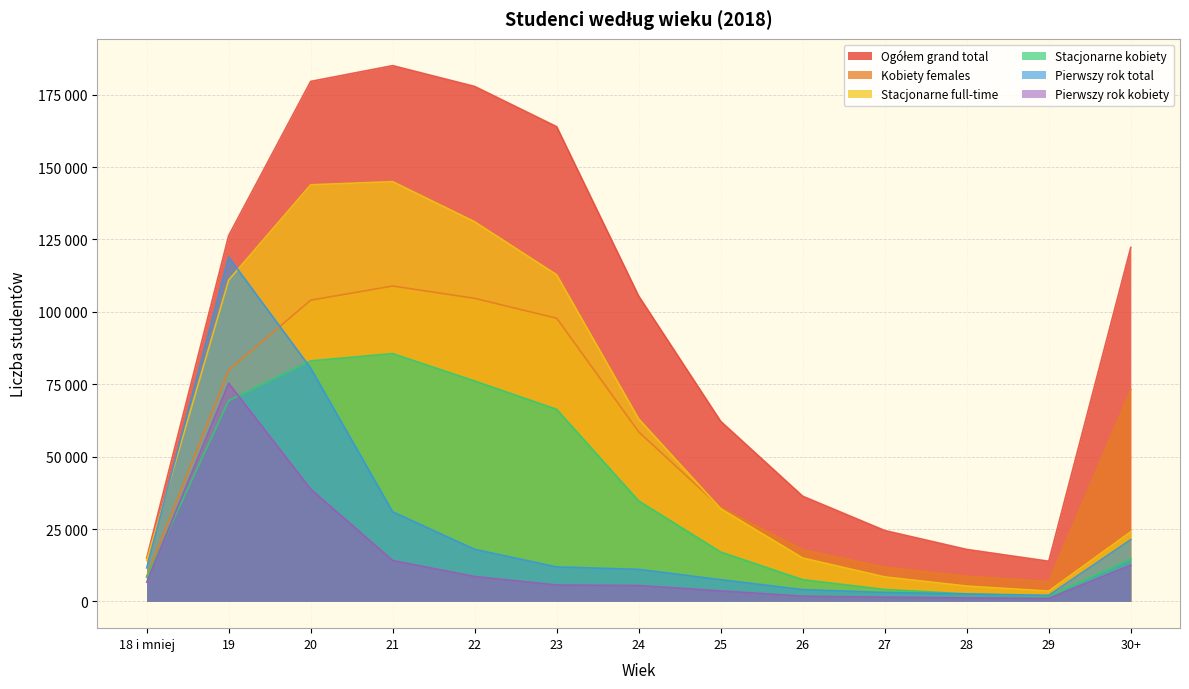

The Stacjonarne full-time series shows 54043 at 25. True or false?

False